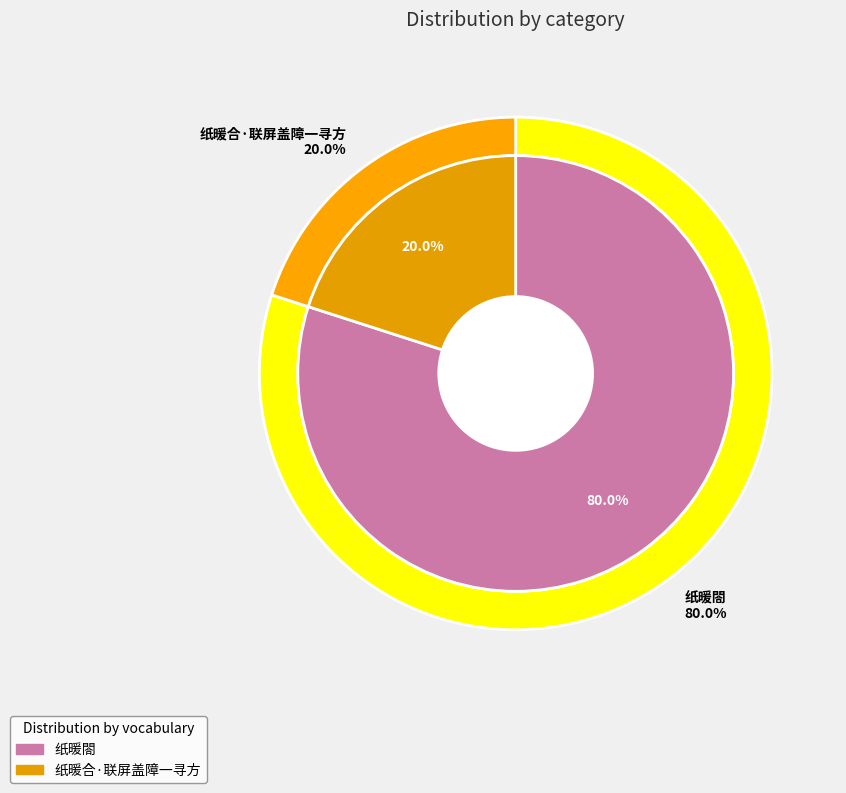

Is there any slice that represents more than half of the pie?

Yes